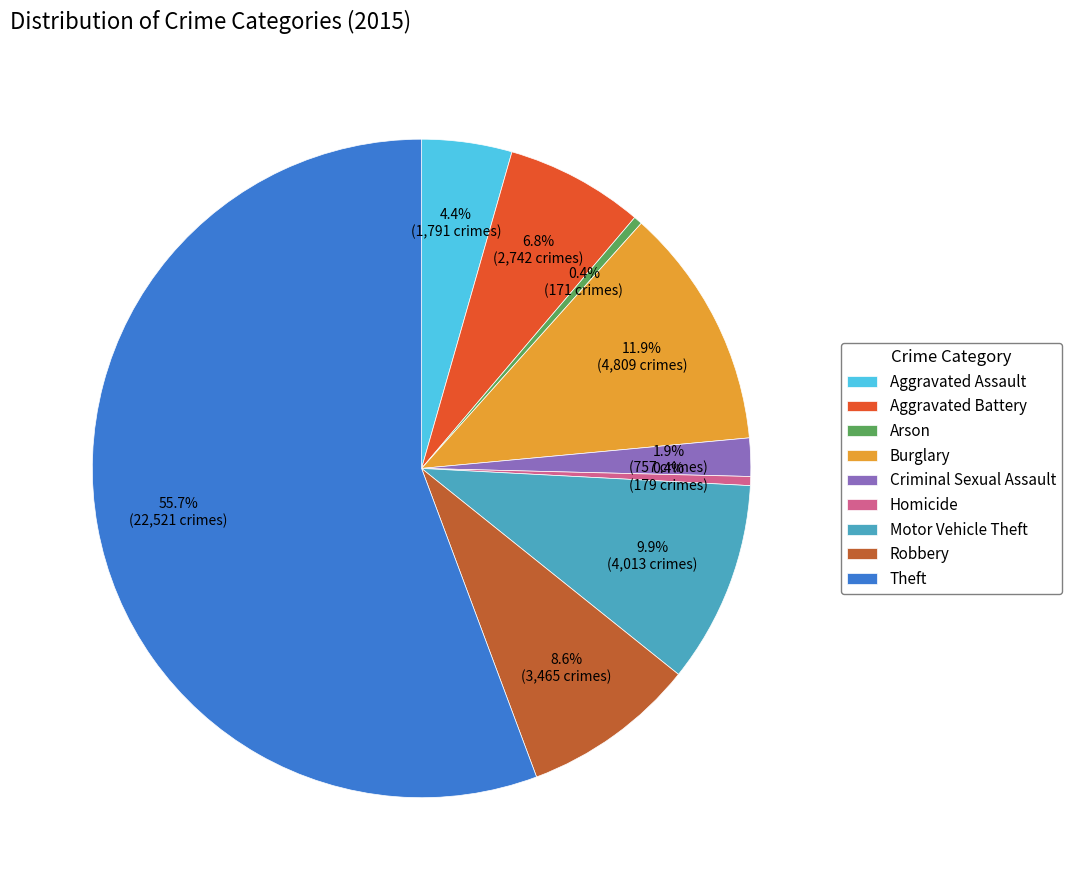

Does Theft represent more than half of the total?

Yes